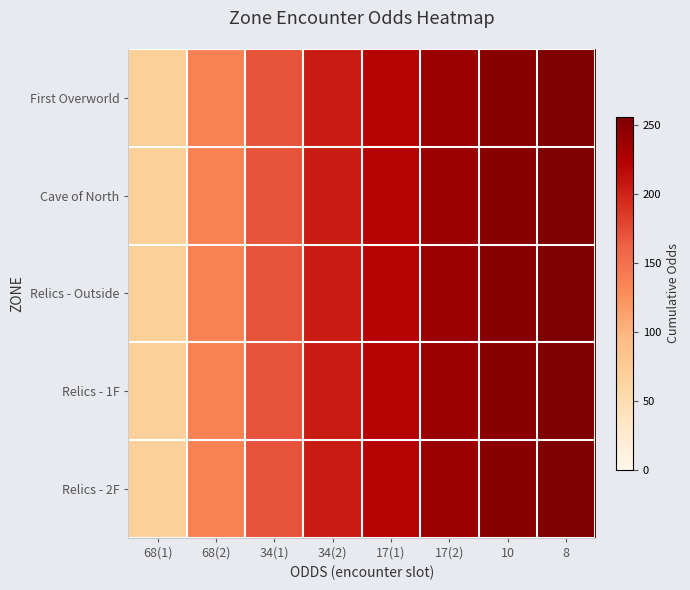

Which series has the largest range (max minus min)?

First Overworld